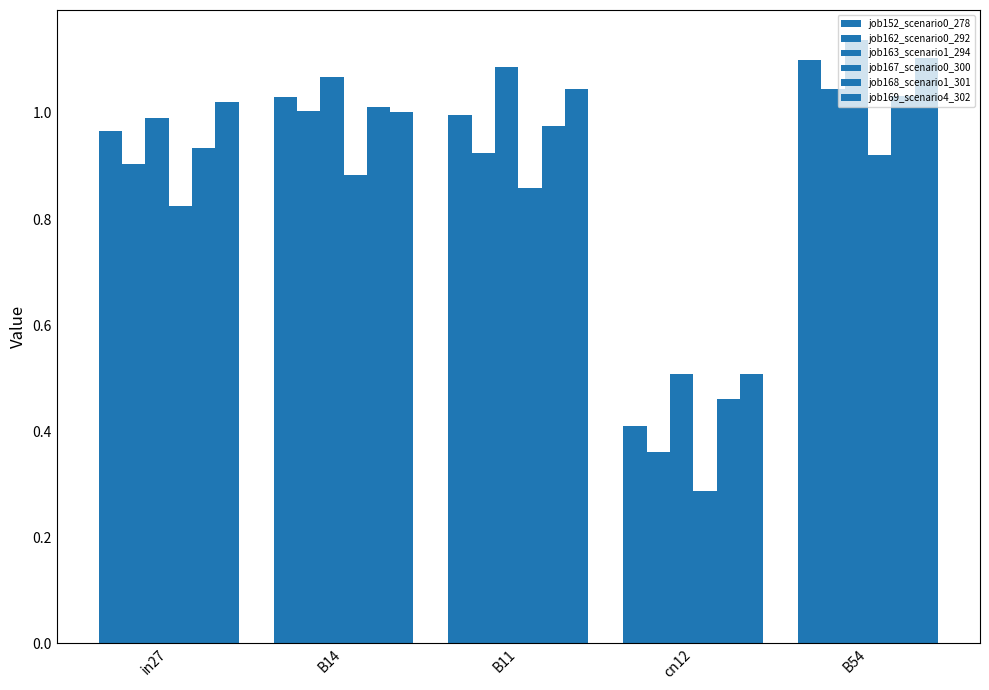

How many groups of bars are there?

5